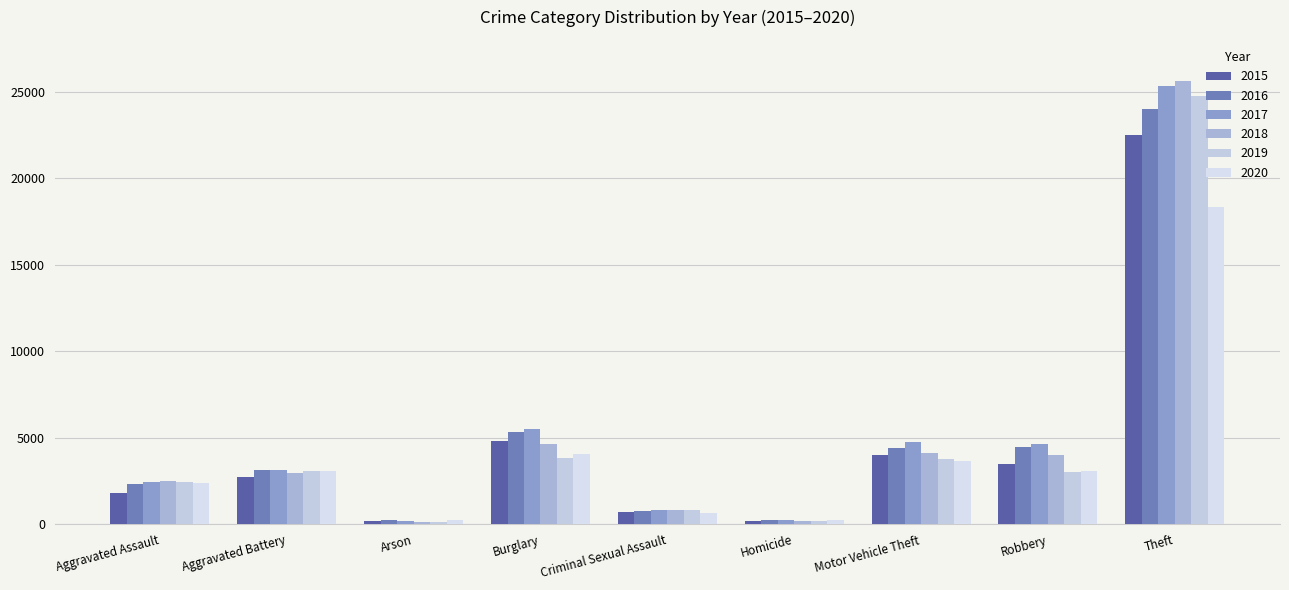

What are all the series names shown in the legend?

2015, 2016, 2017, 2018, 2019, 2020